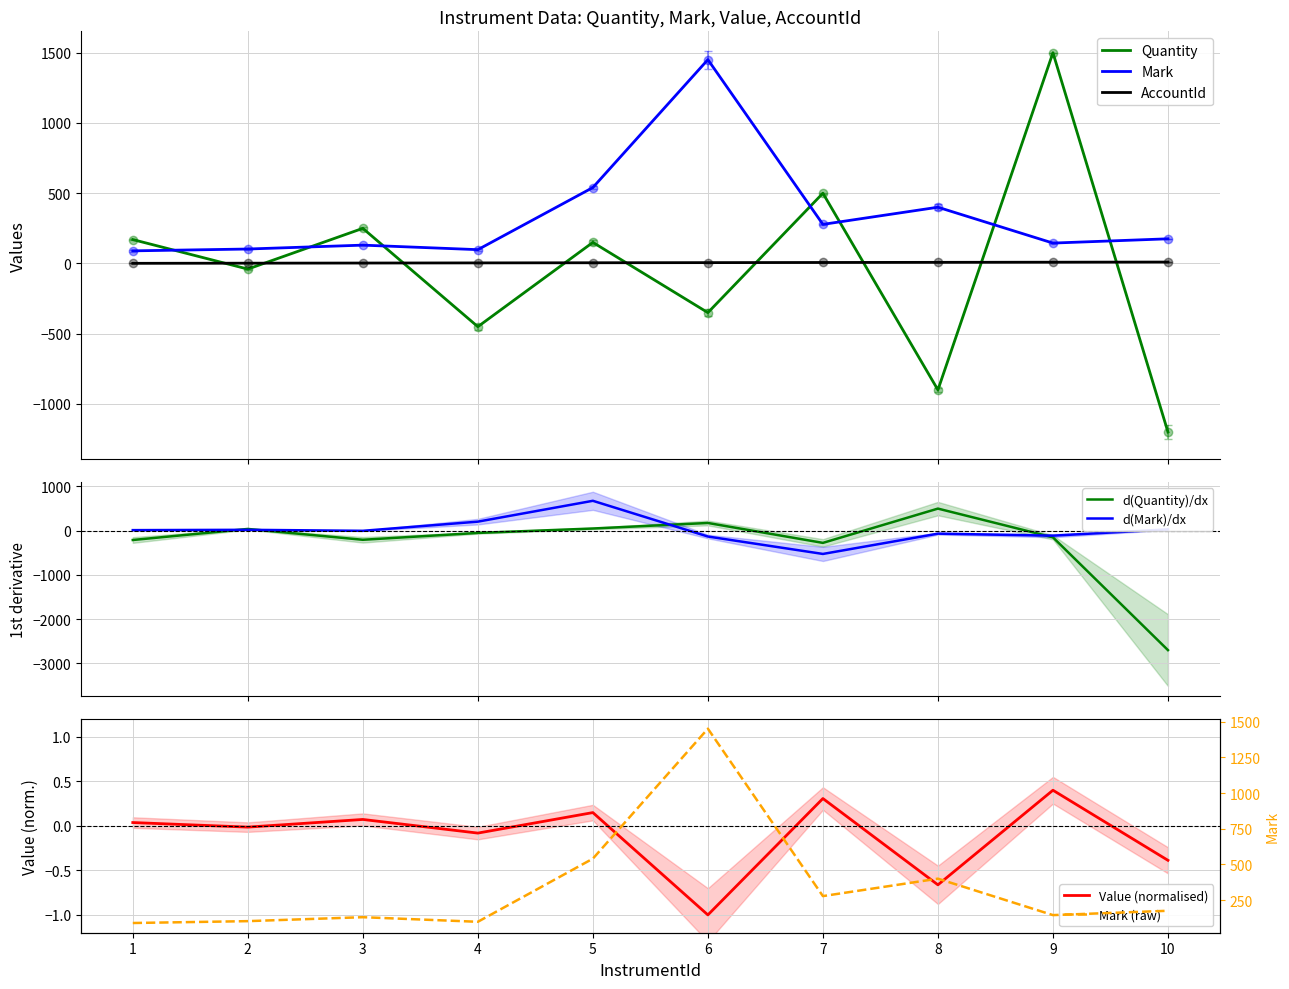

Is the value of Value at 3 greater than the value of Quantity at 2?

Yes